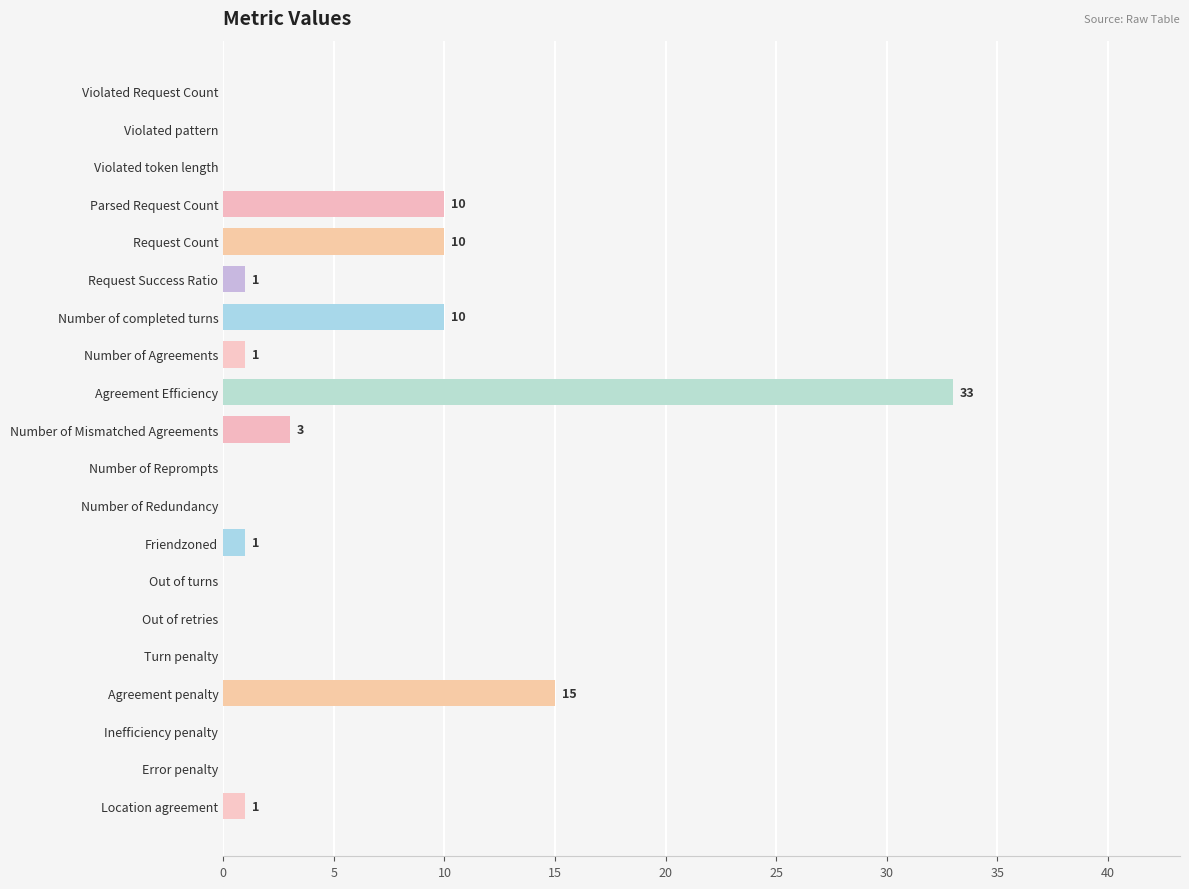

Reading bottom to top, what are all the values shown in this chart?

Location agreement=1	Error penalty=0	Inefficiency penalty=0	Agreement penalty=15	Turn penalty=0	Out of retries=0	Out of turns=0	Friendzoned=1	Number of Redundancy=0	Number of Reprompts=0	Number of Mismatched Agreements=3	Agreement Efficiency=33	Number of Agreements=1	Number of completed turns=10	Request Success Ratio=1	Request Count=10	Parsed Request Count=10	Violated token length=0	Violated pattern=0	Violated Request Count=0